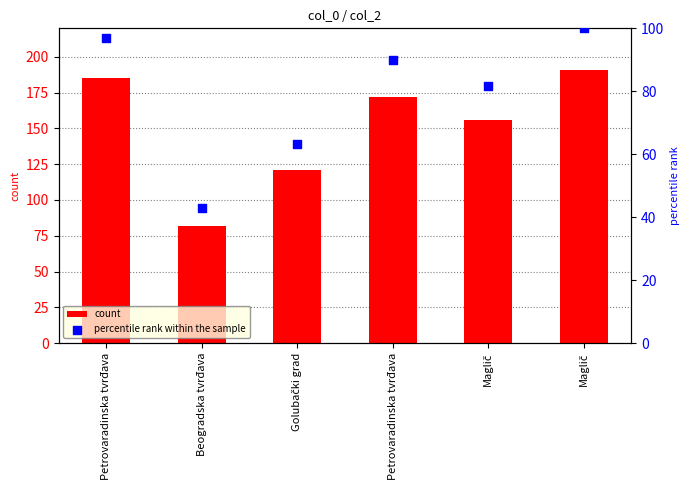

Which series has the largest total across all categories?

count